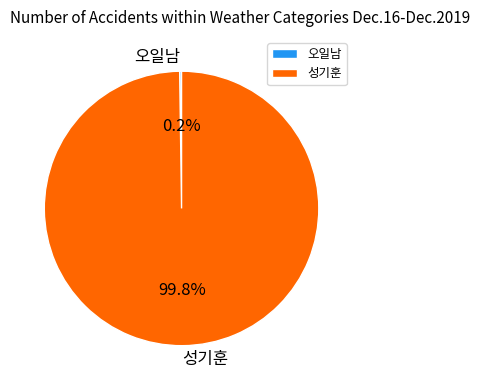

What percentage is NOT represented by 성기훈?

0.2%